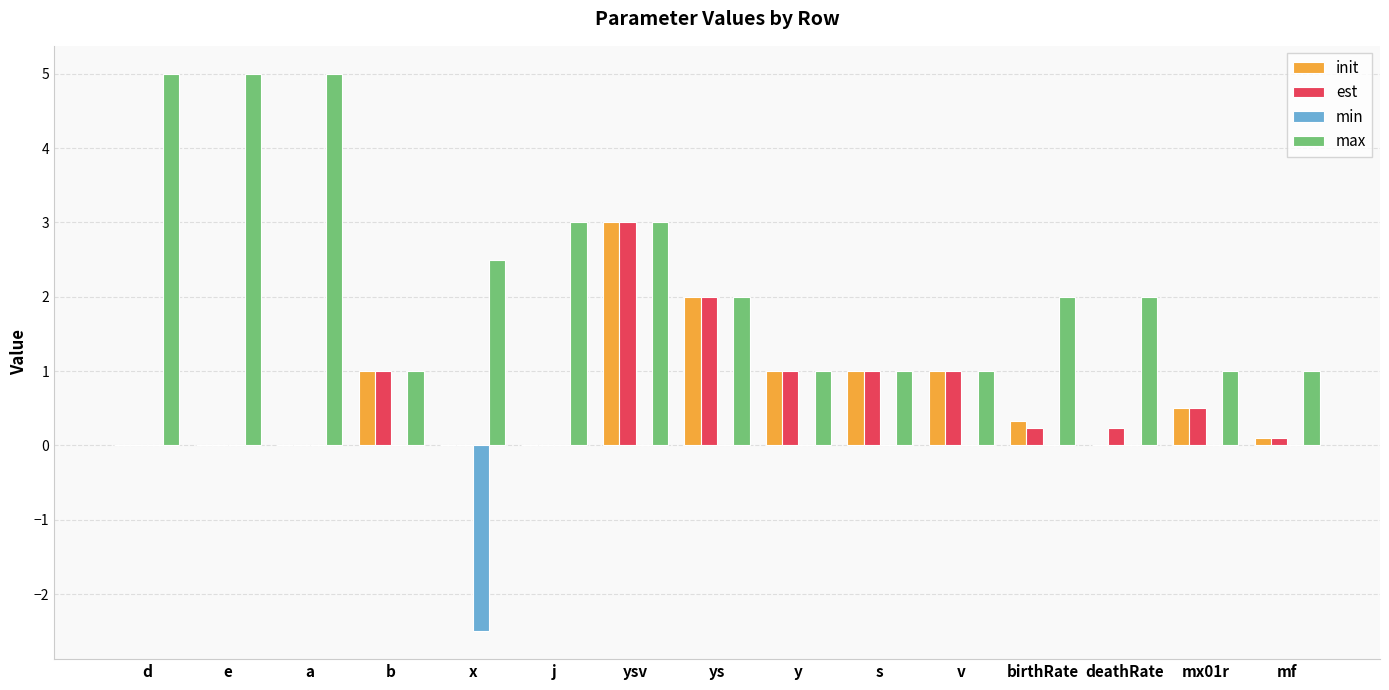

What is the sum of all max values?

35.5